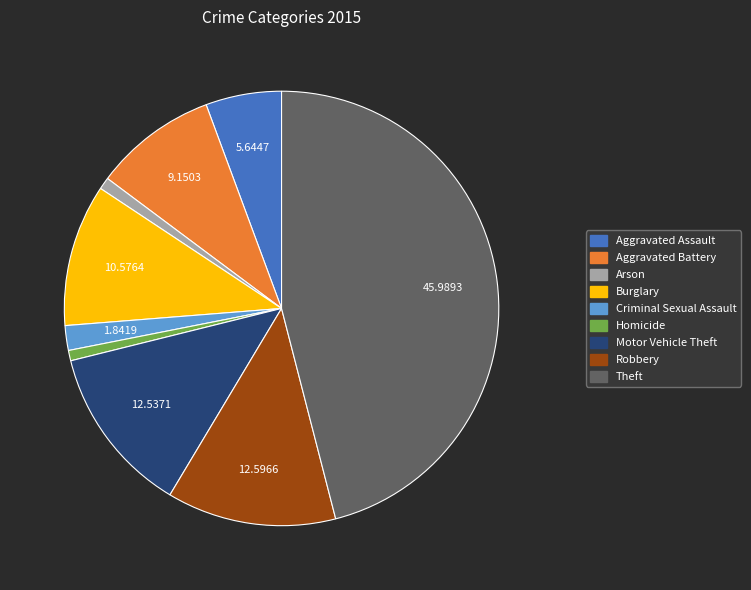

Is there a majority slice in this chart?

No